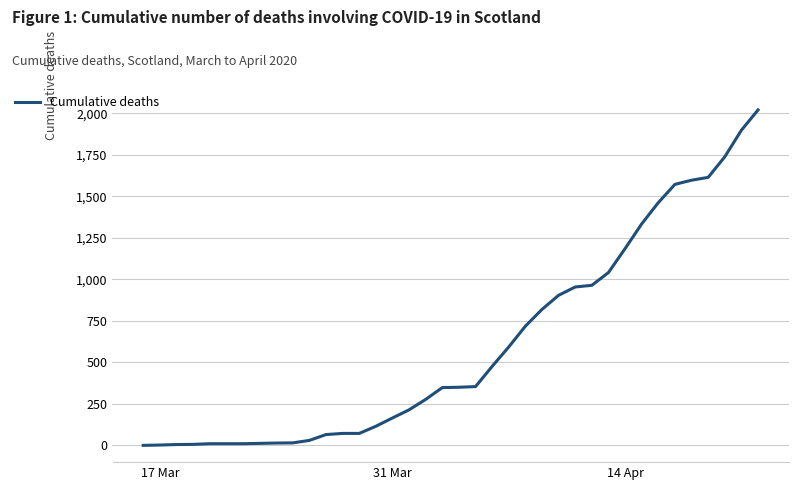

What is the greatest value displayed?

2020